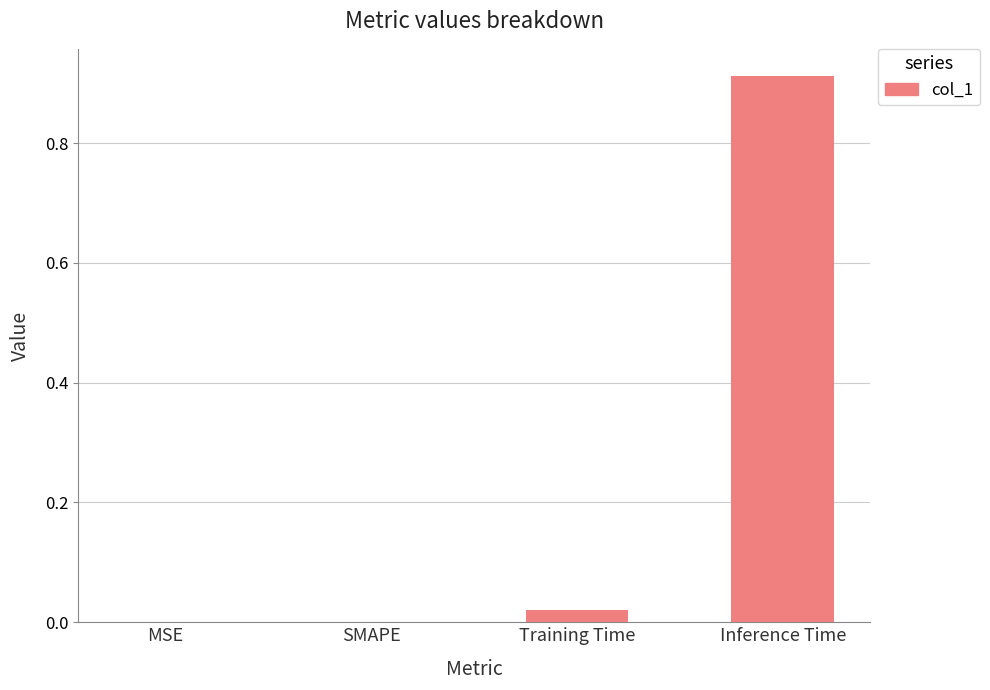

The value at Inference Time is 0.3. True or false?

False